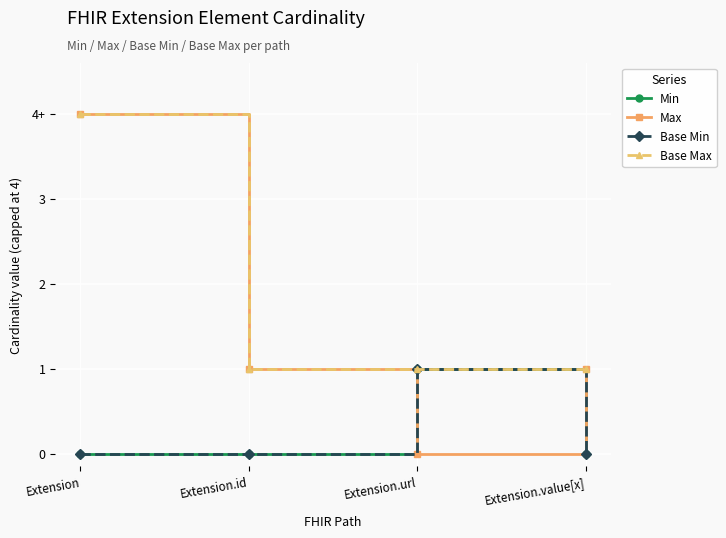

True or false: Base Min and Min intersect in this chart.

False